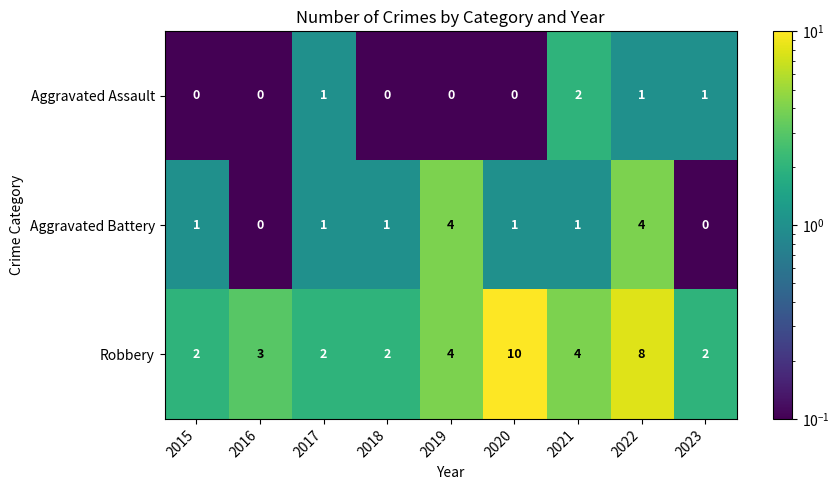

Is the value of Aggravated Assault at 2020 greater than the value of Aggravated Battery at 2018?

No